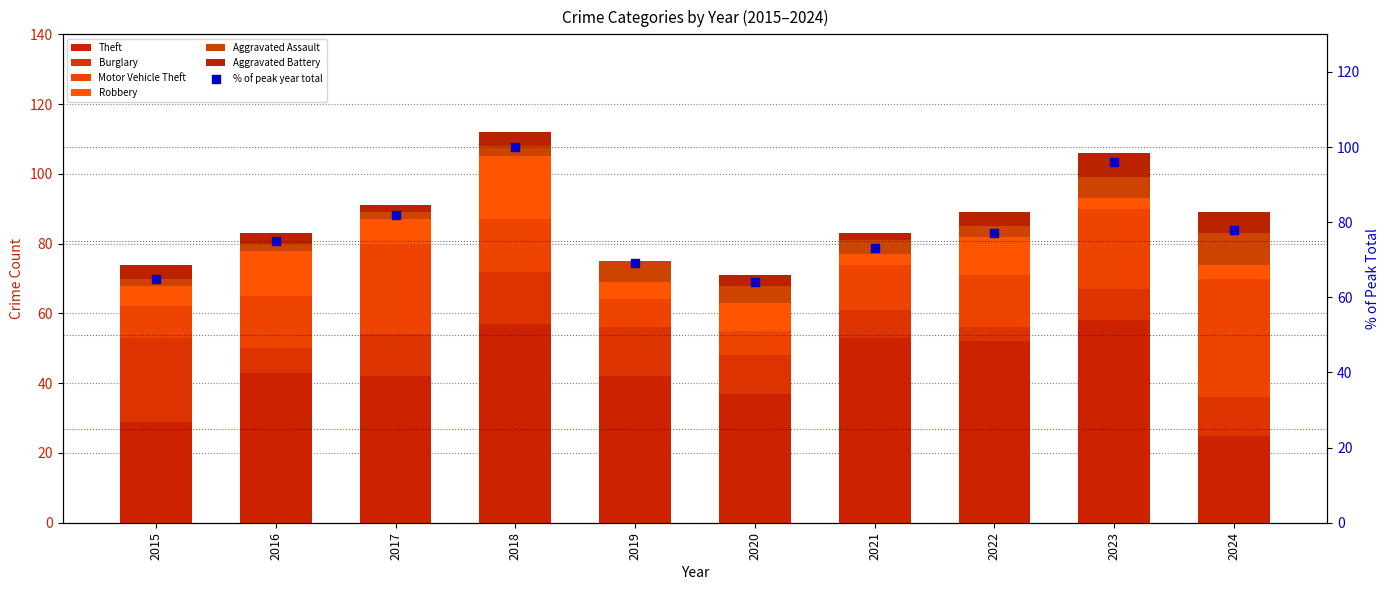

Which series contains the highest Y value?

Theft